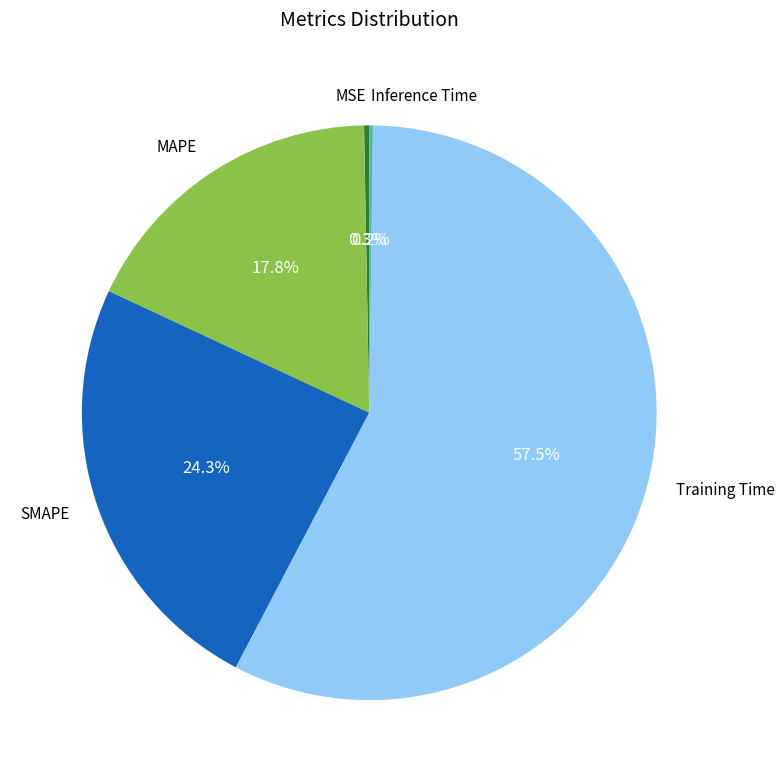

What portion of the pie excludes MSE?

99.7%